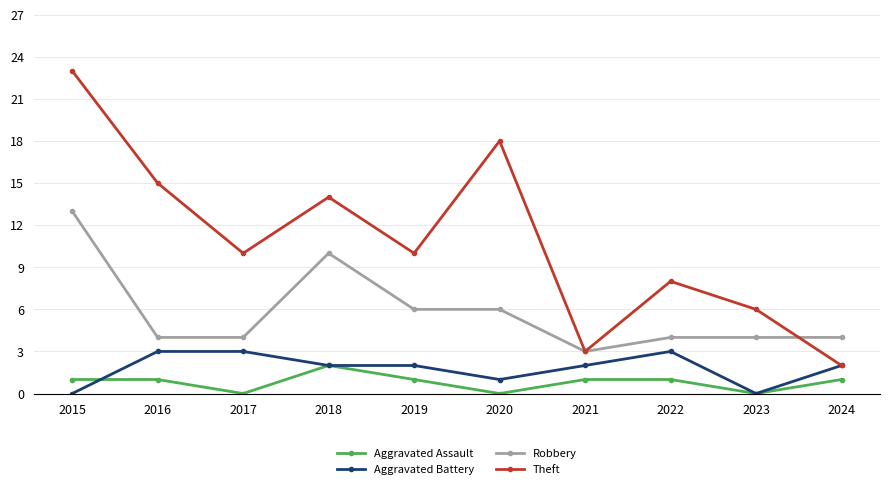

How many categories are shown in the chart?

10